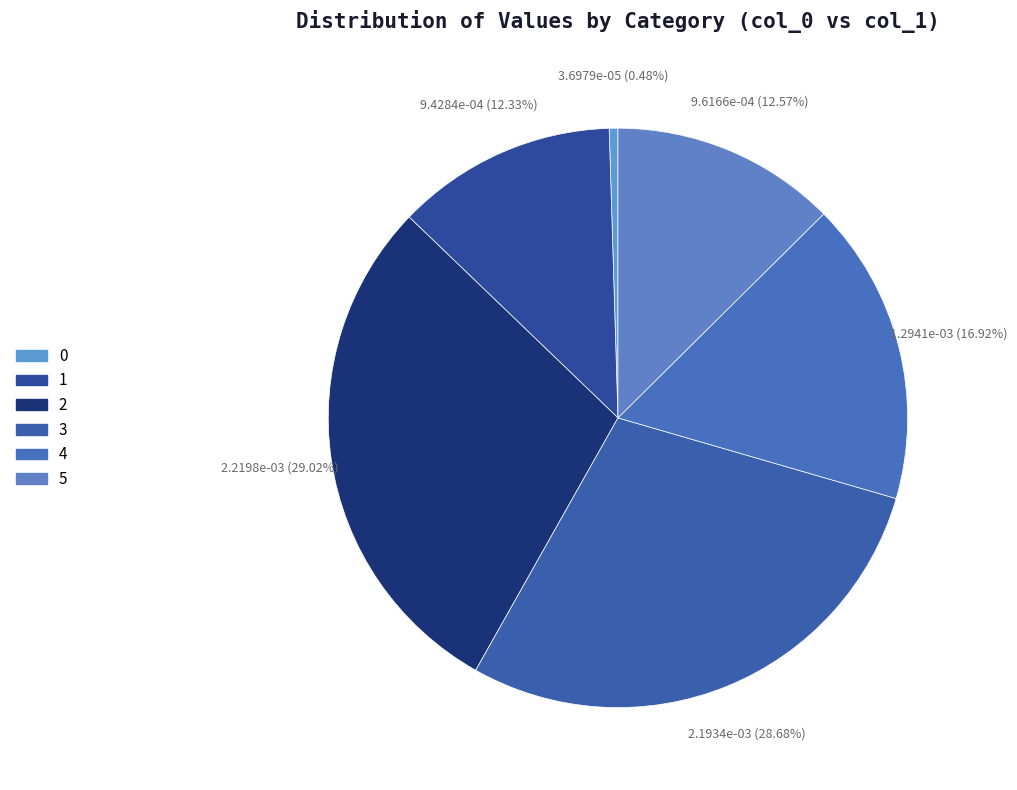

What percentage is the 3 slice, to the nearest percent?

29%